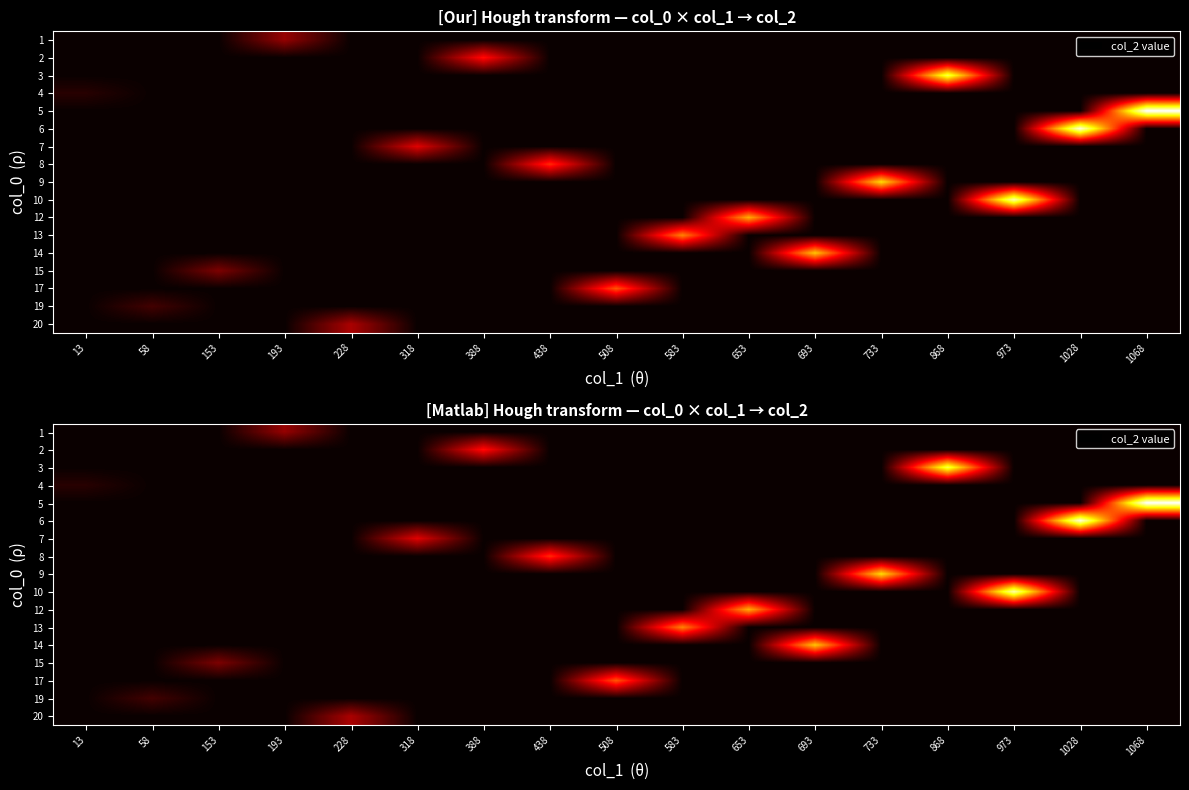

True or false: 8 has a value of -214 at 1028.

False